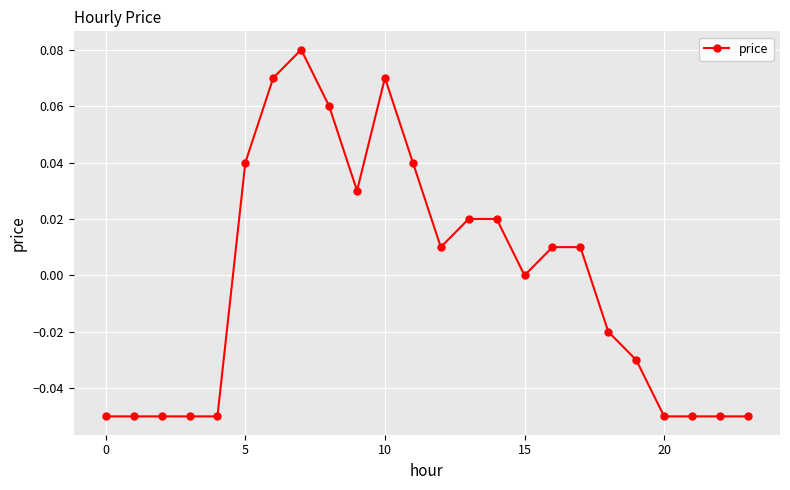

Does the chart have visible grid lines?

Yes